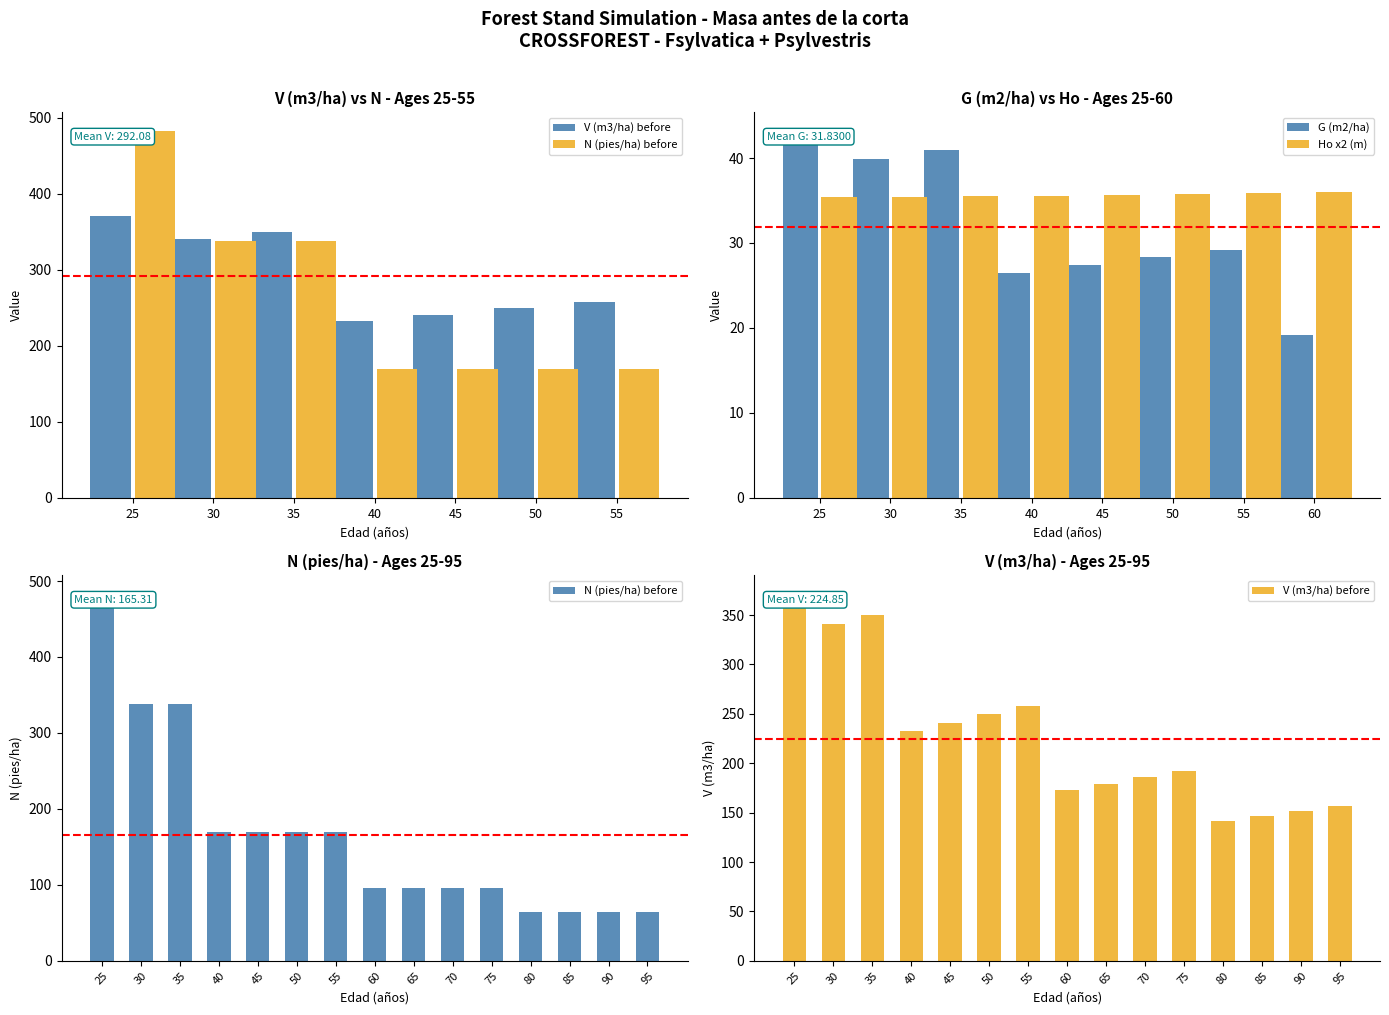

List the labels in order of N (pies/ha) before value, smallest first.

80, 85, 90, 95, 60, 65, 70, 75, 40, 45, 50, 55, 30, 35, 25